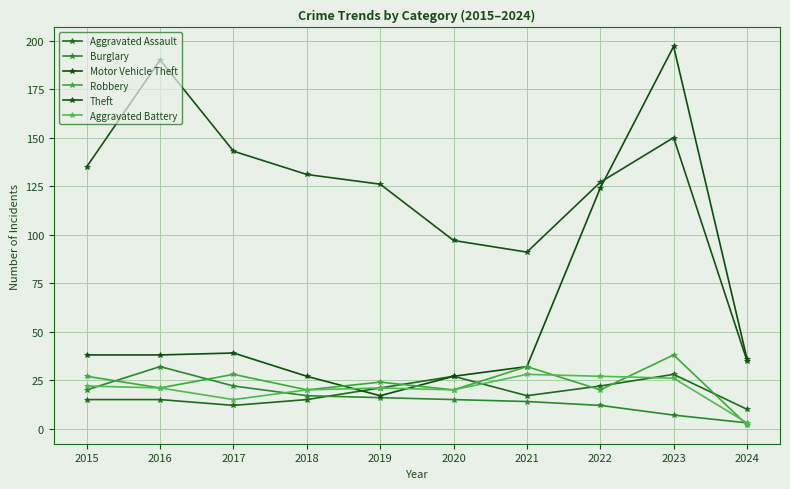

Which series changed the most between 2017 and 2019?

Motor Vehicle Theft